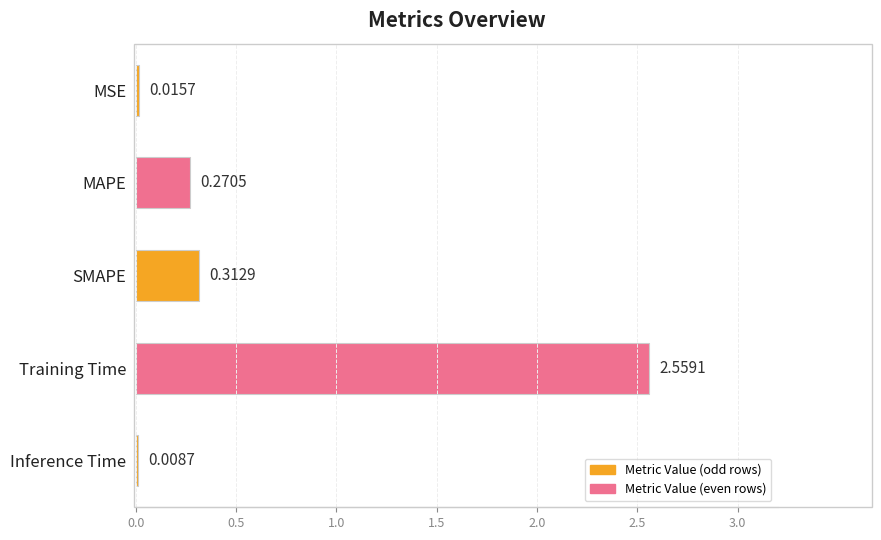

How many series are shown in this chart?

1